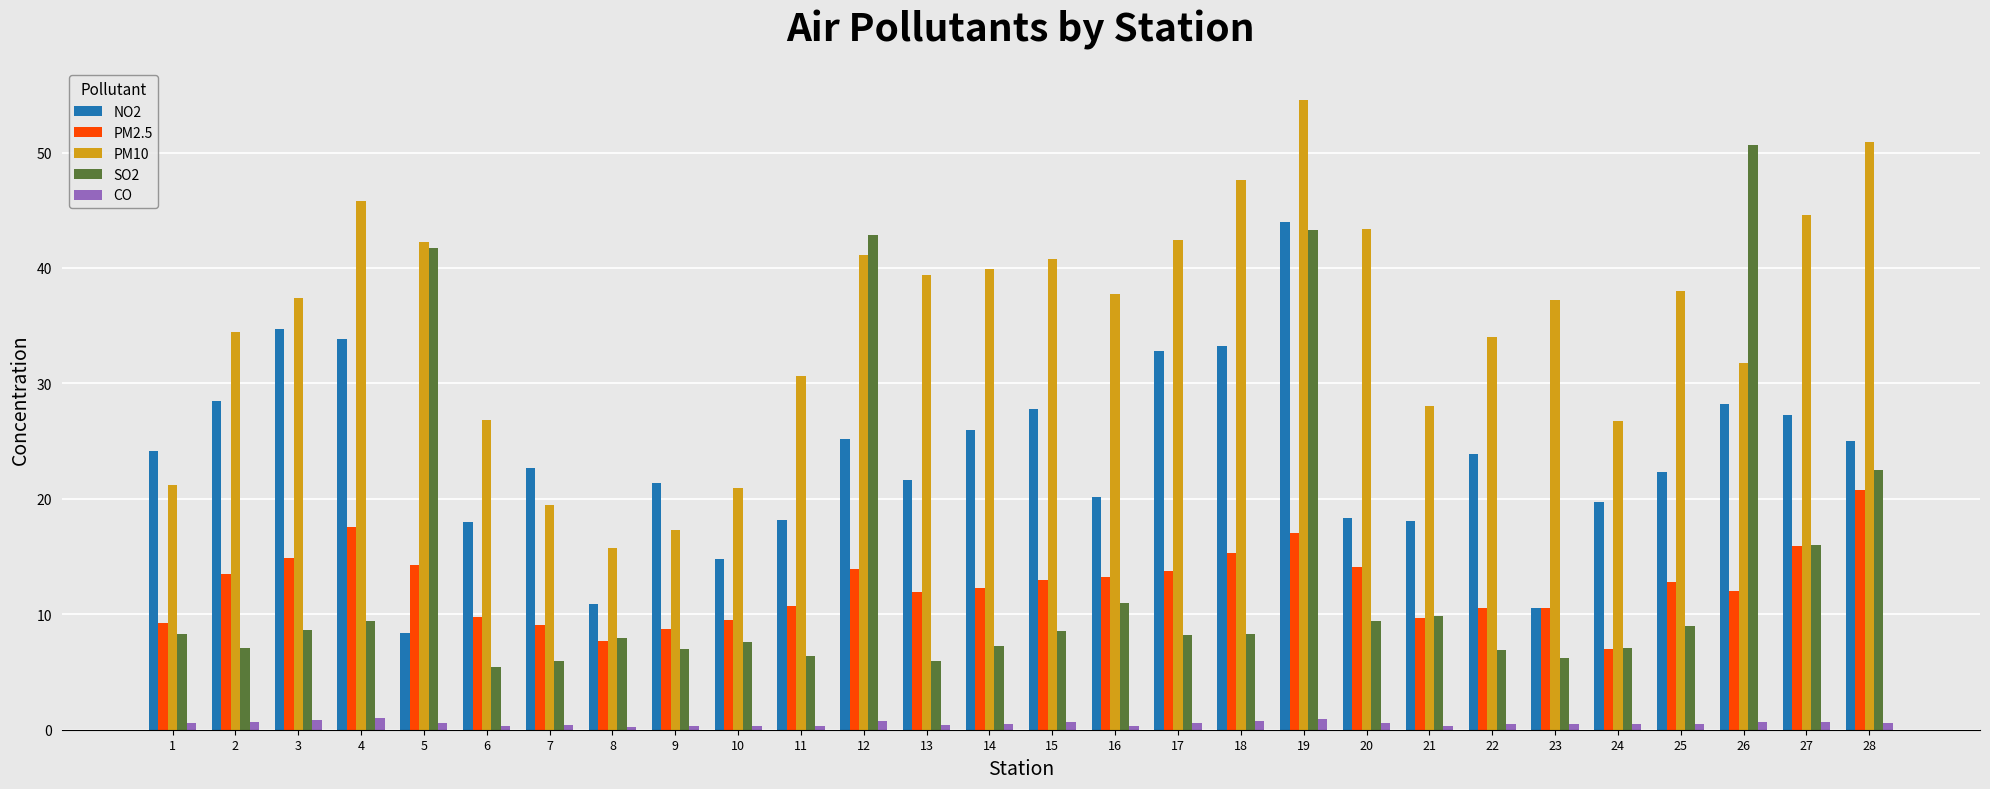

At which category is the sum across all series the highest?

19